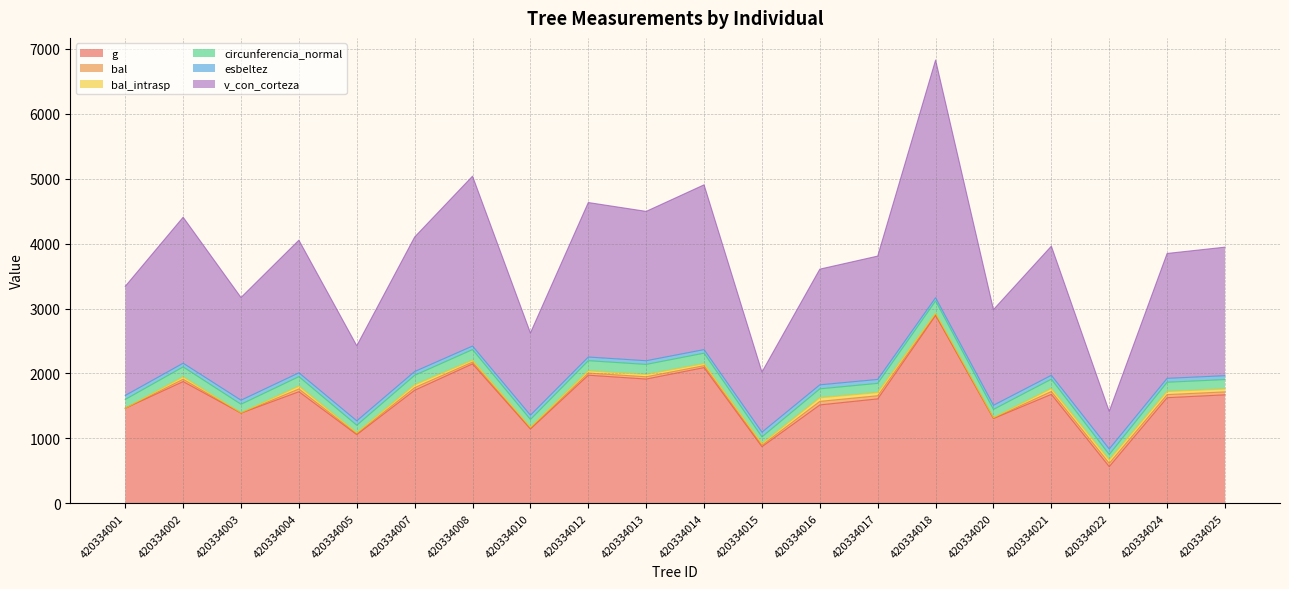

How many data points in v_con_corteza are above 3946?

10